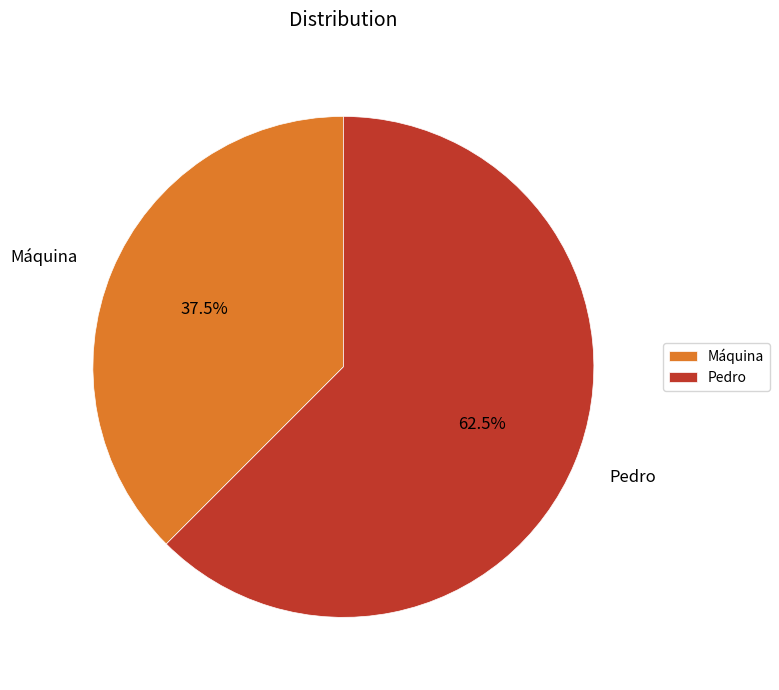

Which has a higher value, Máquina or Pedro?

Pedro